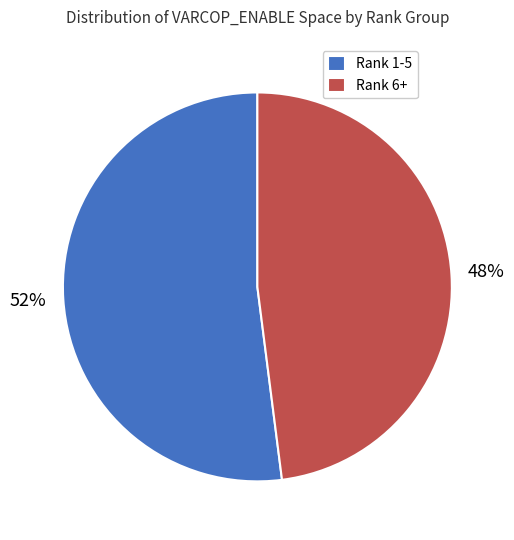

What percentage is the Rank 1-5 slice, to the nearest percent?

52%